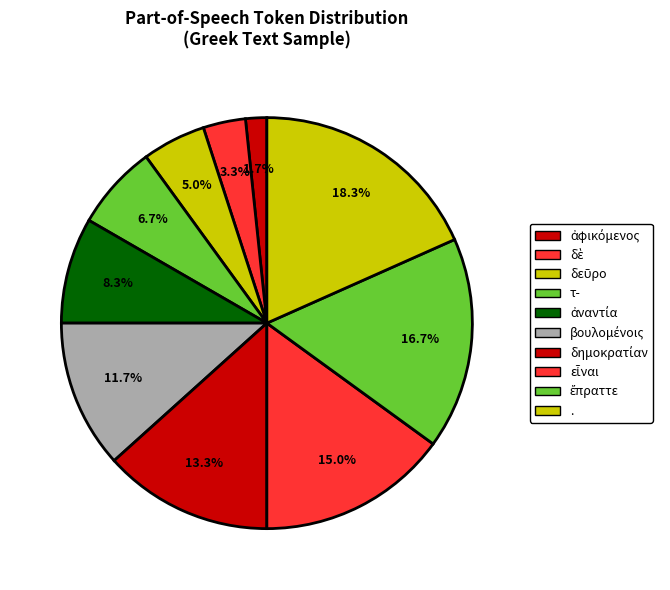

How many slices are in this pie chart?

10